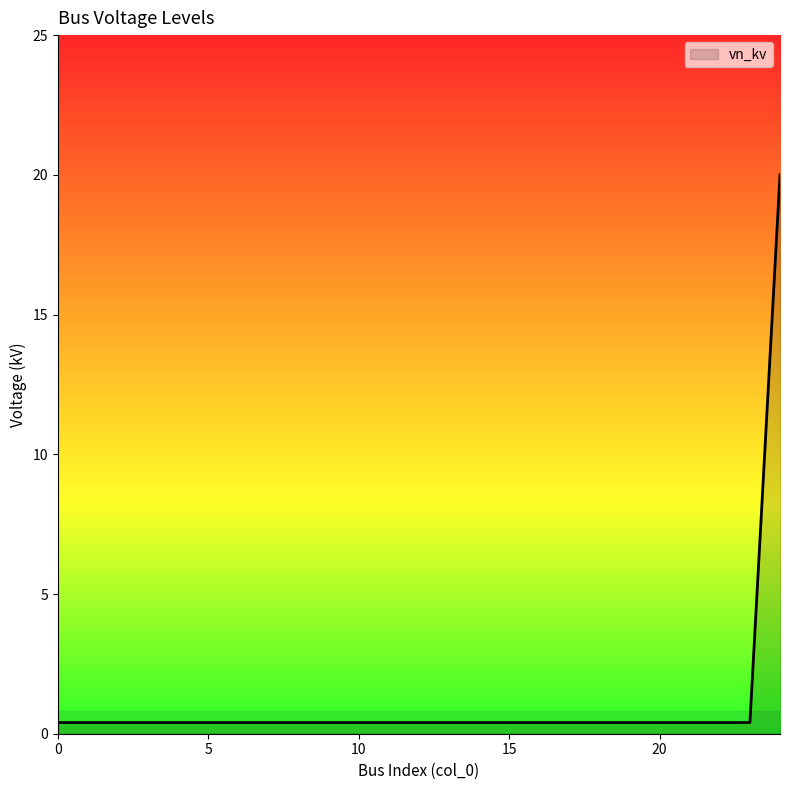

What is the greatest value displayed?

20.0